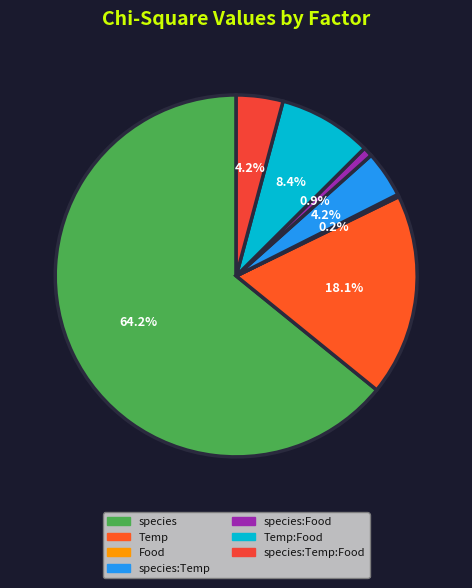

To the nearest percent, what is the difference between the species:Food and species:Temp:Food slice percentages?

3%